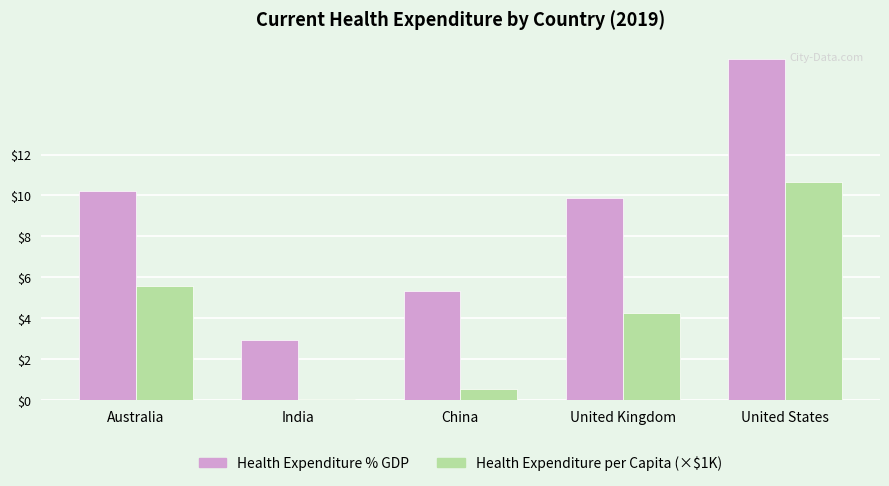

True or false: Health Expenditure per Capita (×$1K) has a value of 10.7 at United States.

True